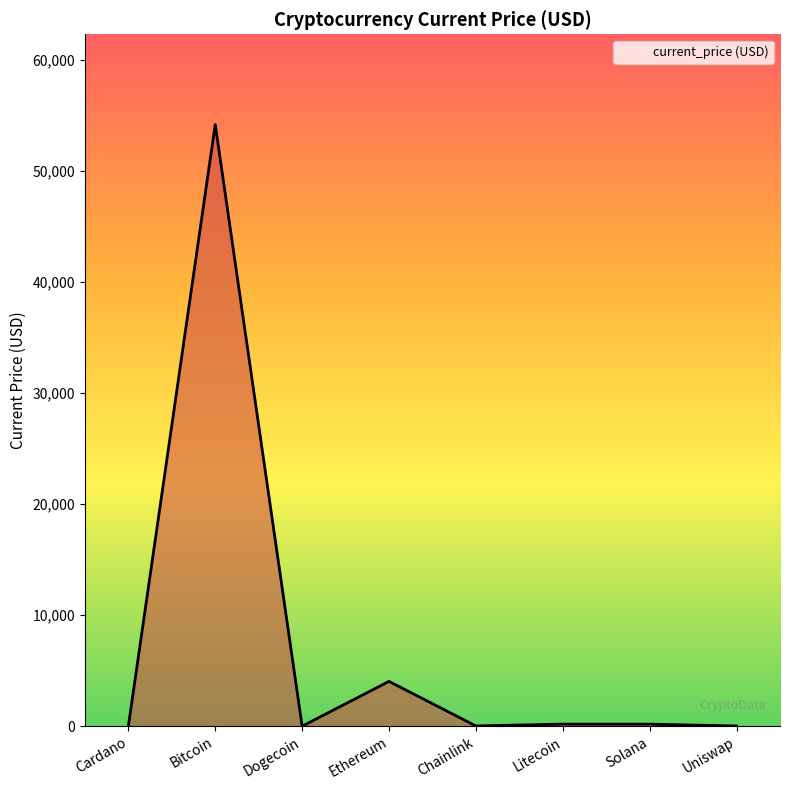

What is the change in value from Bitcoin to Uniswap?

-54132.0